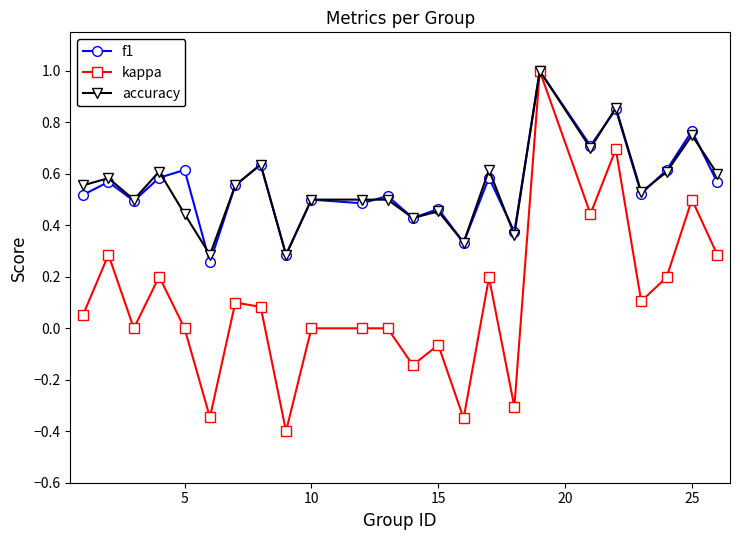

What is the minimum value shown in the chart?

-0.4